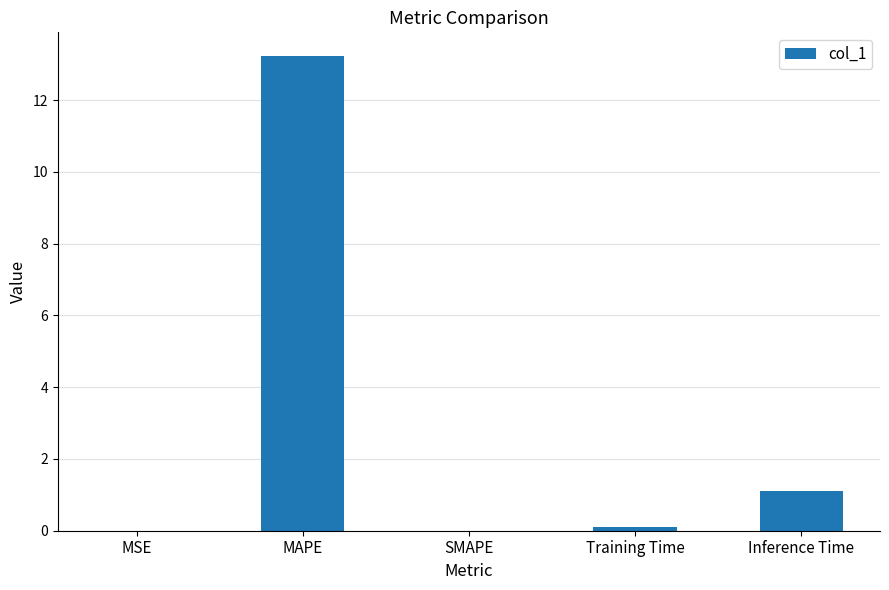

The chart shows a value of 0.0 at MSE. True or false?

True